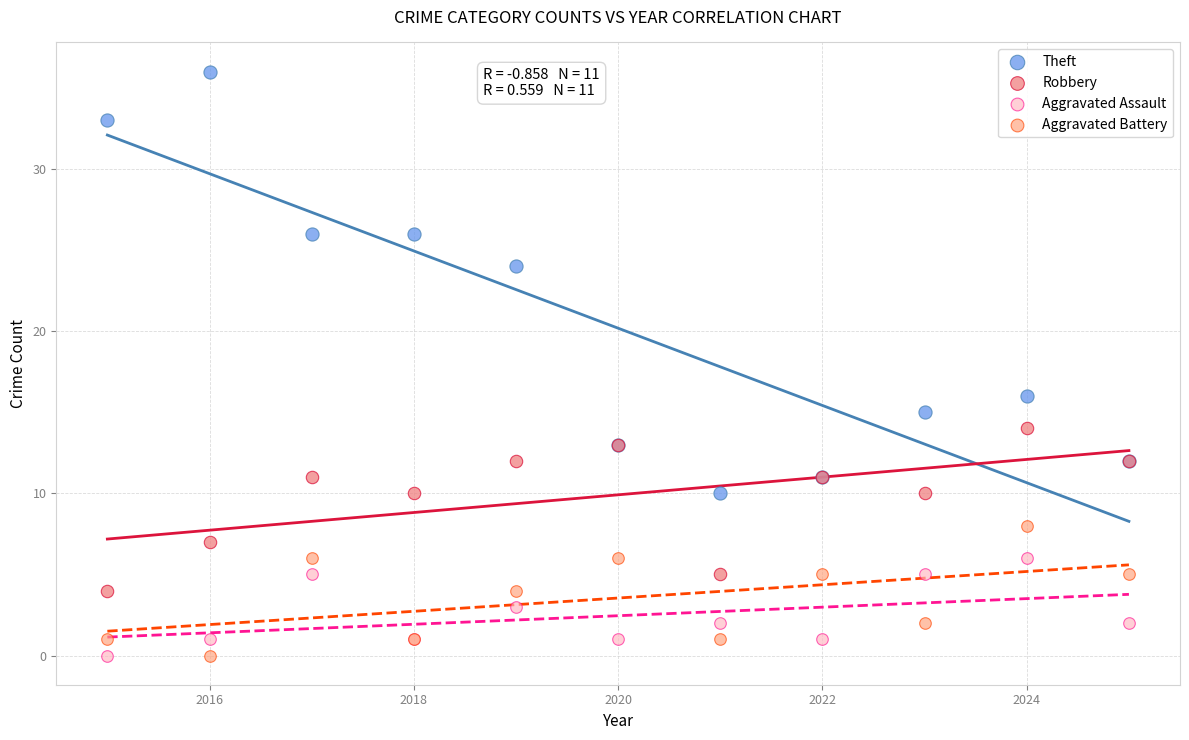

Which series contains the highest Y value?

Theft